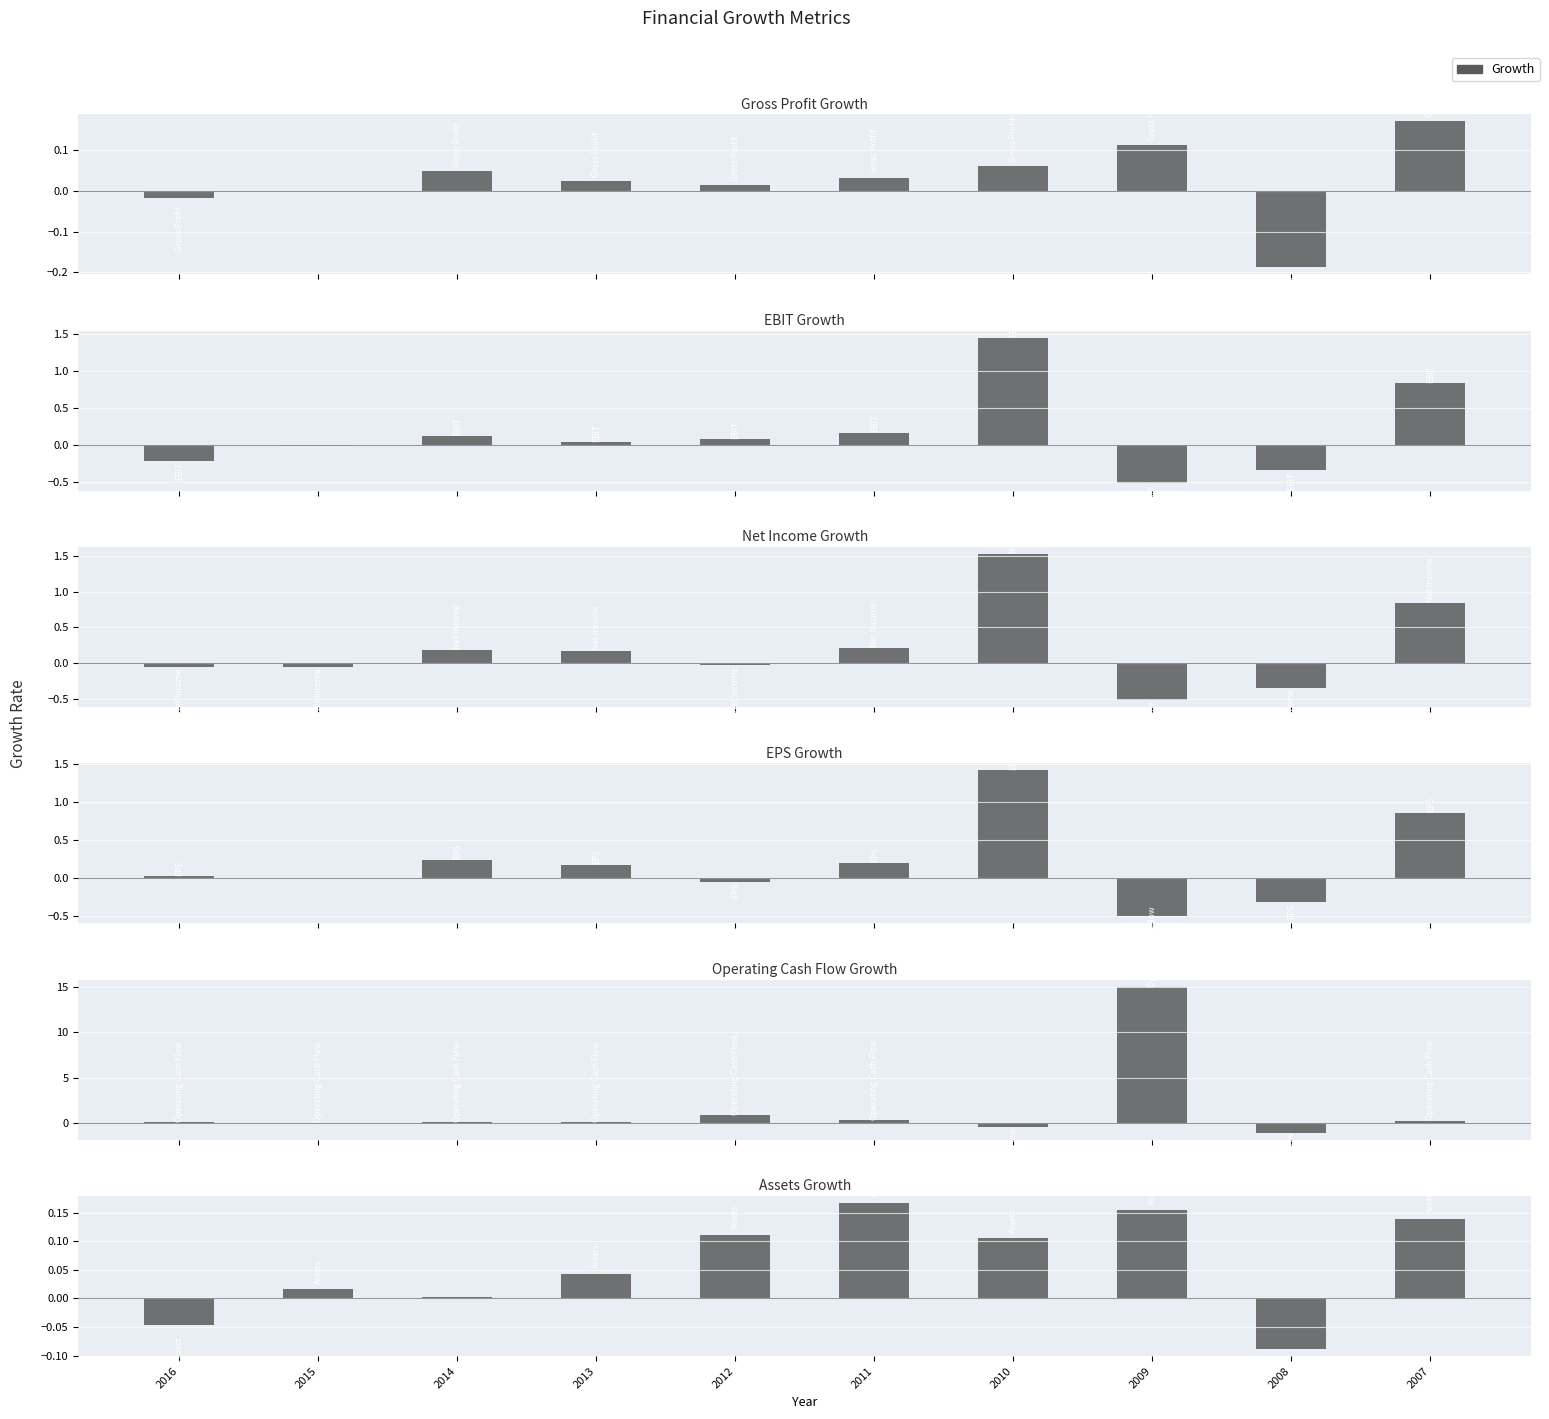

Reading right to left, transcribe all the data shown in this chart.

Gross Profit Growth: 2007=0.2	2008=-0.2	2009=0.1	2010=0.1	2011=0.0	2012=0.0	2013=0.0	2014=0.0	2015=0.0	2016=-0.0
EBIT Growth: 2007=0.8	2008=-0.3	2009=-0.5	2010=1.5	2011=0.2	2012=0.1	2013=0.0	2014=0.1	2015=-0.0	2016=-0.2
Net Income Growth: 2007=0.8	2008=-0.3	2009=-0.5	2010=1.5	2011=0.2	2012=-0.0	2013=0.2	2014=0.2	2015=-0.0	2016=-0.1
EPS Growth: 2007=0.9	2008=-0.3	2009=-0.5	2010=1.4	2011=0.2	2012=-0.0	2013=0.2	2014=0.2	2015=0.0	2016=0.0
Operating Cash Flow Growth: 2007=0.3	2008=-1.0	2009=15.0	2010=-0.5	2011=0.4	2012=0.9	2013=0.1	2014=0.1	2015=0.1	2016=0.1
Assets Growth: 2007=0.1	2008=-0.1	2009=0.2	2010=0.1	2011=0.2	2012=0.1	2013=0.0	2014=0.0	2015=0.0	2016=-0.0